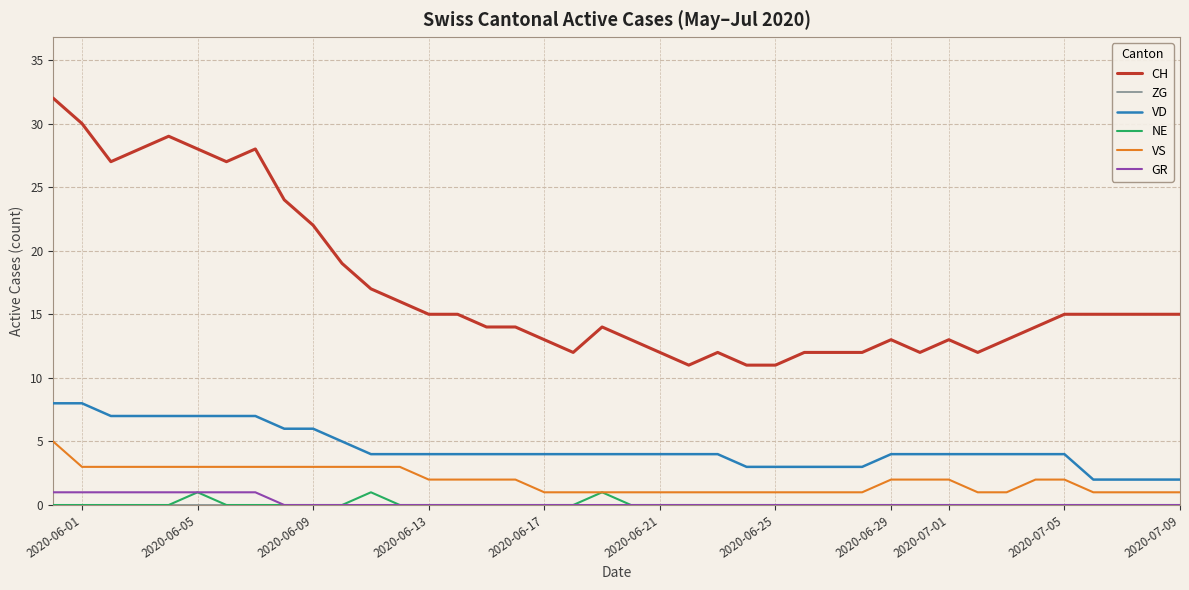

Which series has the largest total across all categories?

CH